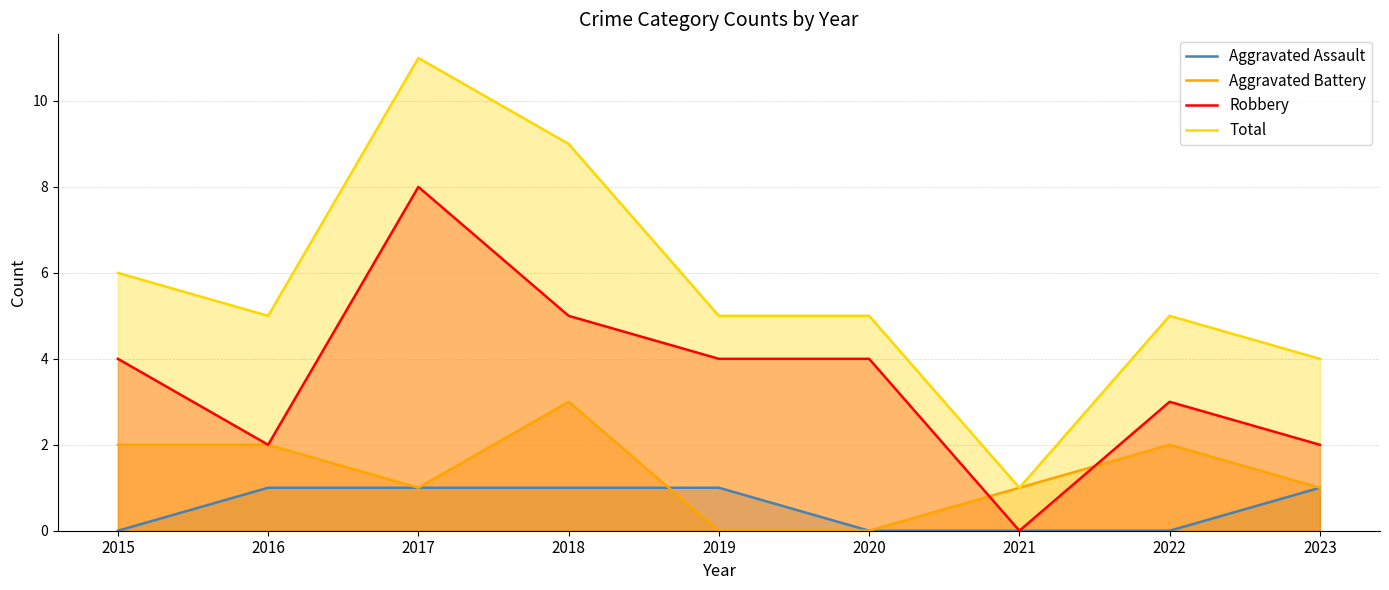

At which label is Aggravated Assault closest to 0?

2015